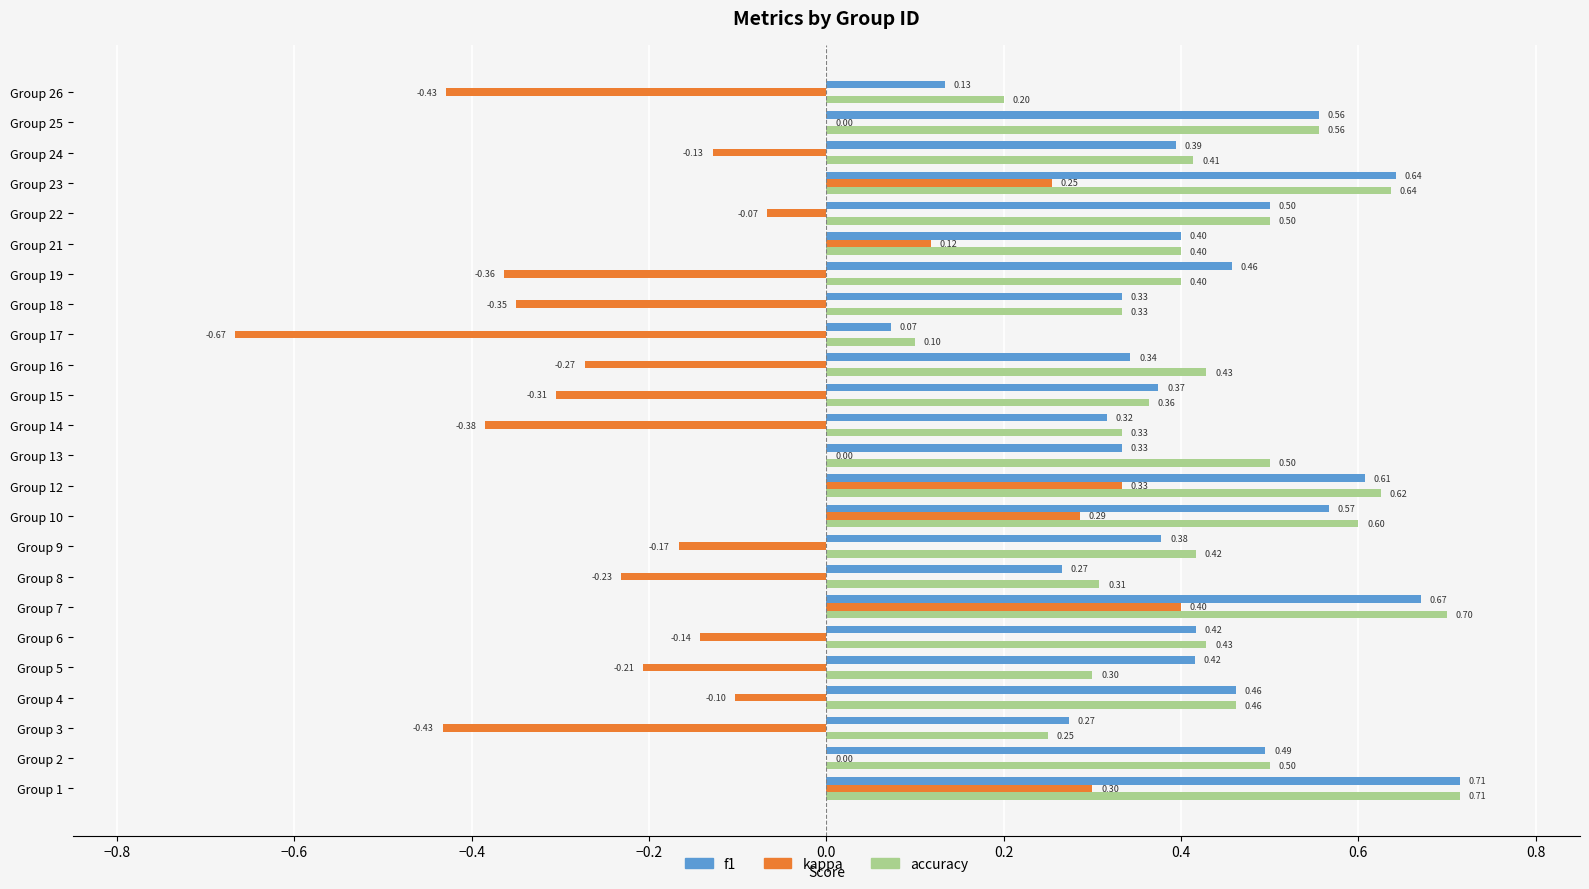

What is the sum of all kappa values?

-2.6